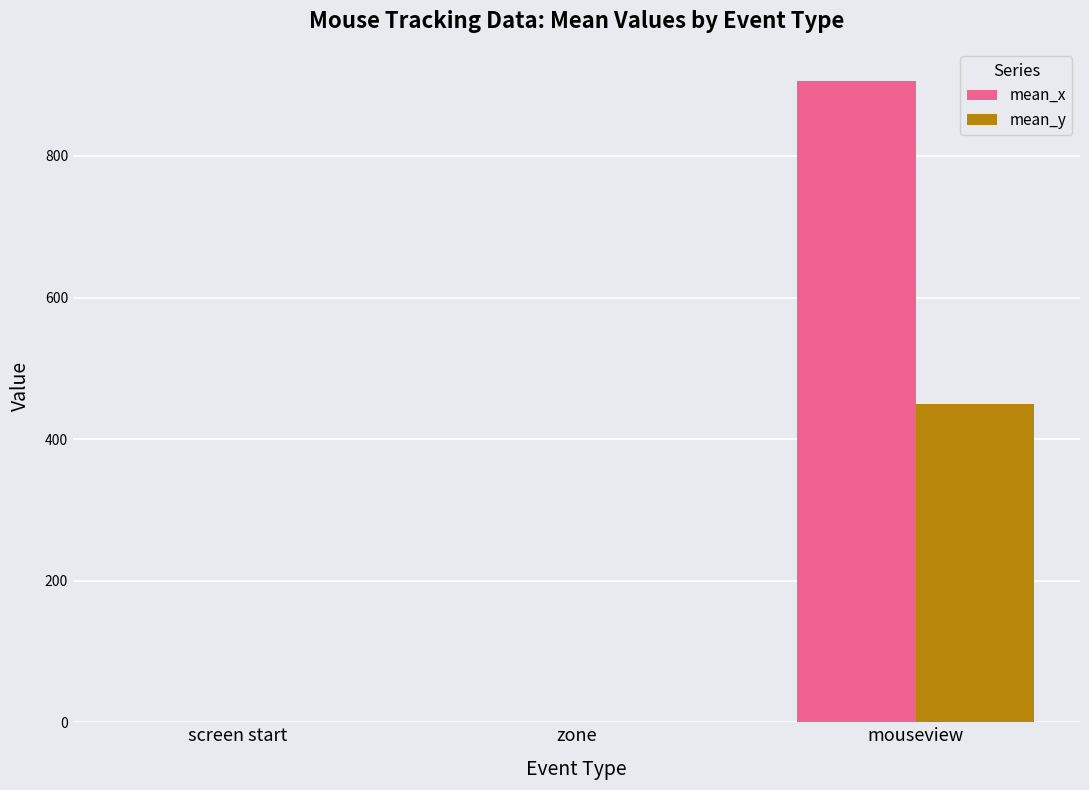

At which category is the sum across all series the highest?

mouseview